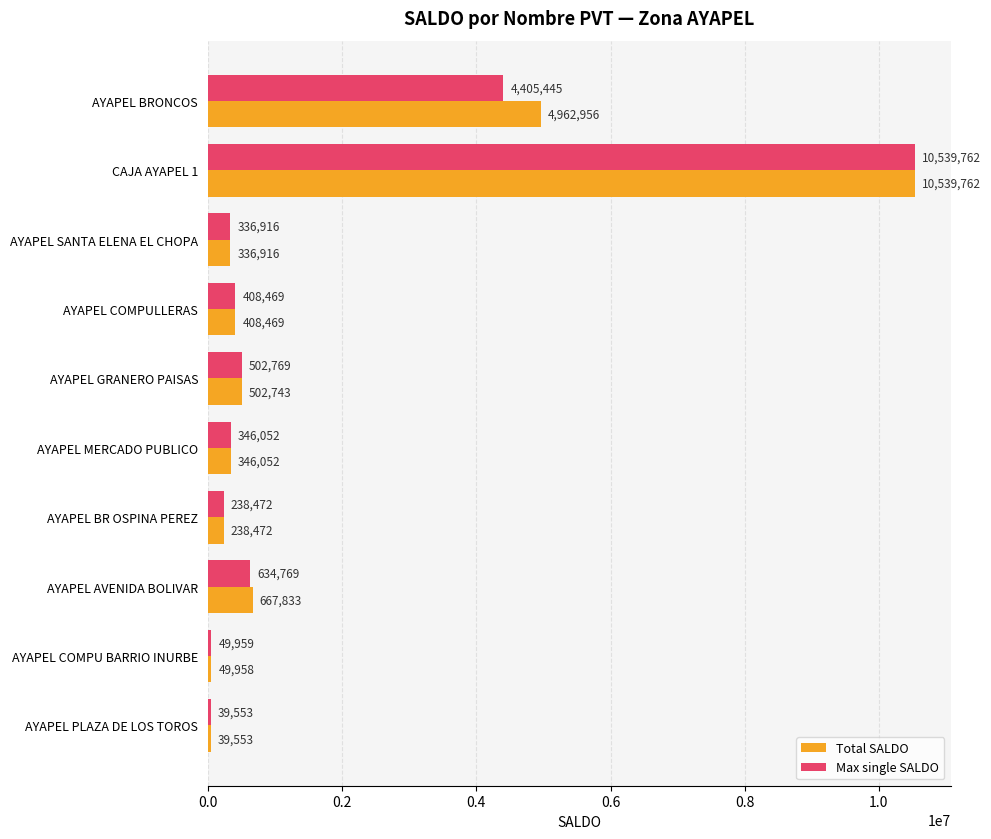

What is the difference between the second highest and minimum values in the Total SALDO series?

4923403